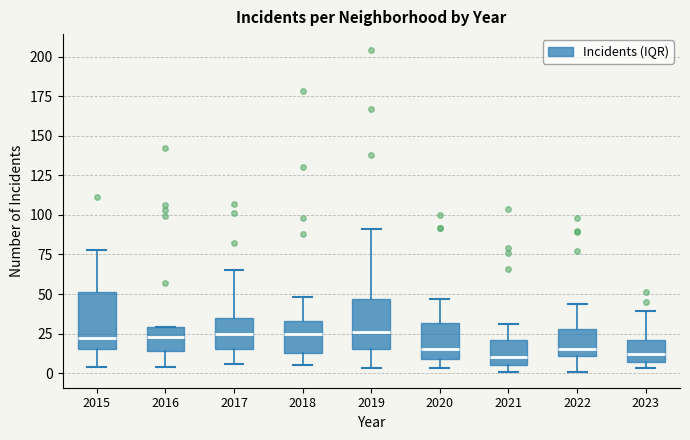

Reading left to right, transcribe this box plot: for each box, give where its median line is, the range the box spans, and where its two whiskers end, as read against the y-axis. The values are not printed on the chart, so give them approximately, as read against the axis.

2015: median 20, box 15 to 50, whiskers 5 to 80
2016: median 25, box 15 to 30, whiskers 5 to 30
2017: median 25, box 15 to 35, whiskers 5 to 65
2018: median 25, box 15 to 35, whiskers 5 to 50
2019: median 25, box 15 to 45, whiskers 5 to 90
2020: median 15, box 10 to 30, whiskers 5 to 45
2021: median 10, box 5 to 20, whiskers 0 to 30
2022: median 15, box 10 to 30, whiskers 0 to 45
2023: median 10, box 5 to 20, whiskers 5 (just below the box's lower edge) to 40